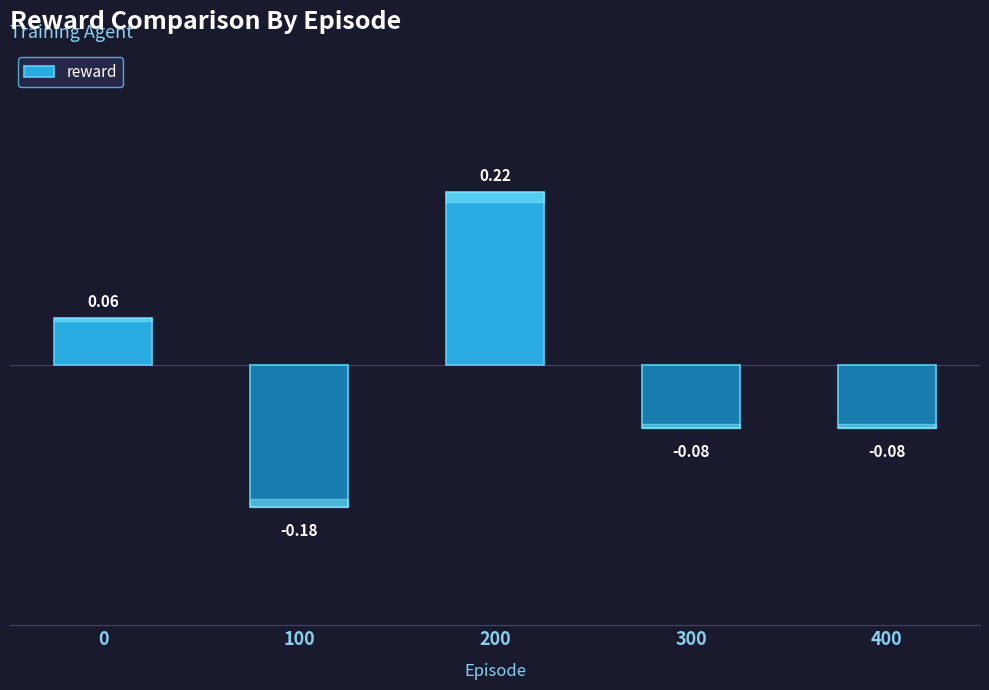

How many bars are there in total?

5